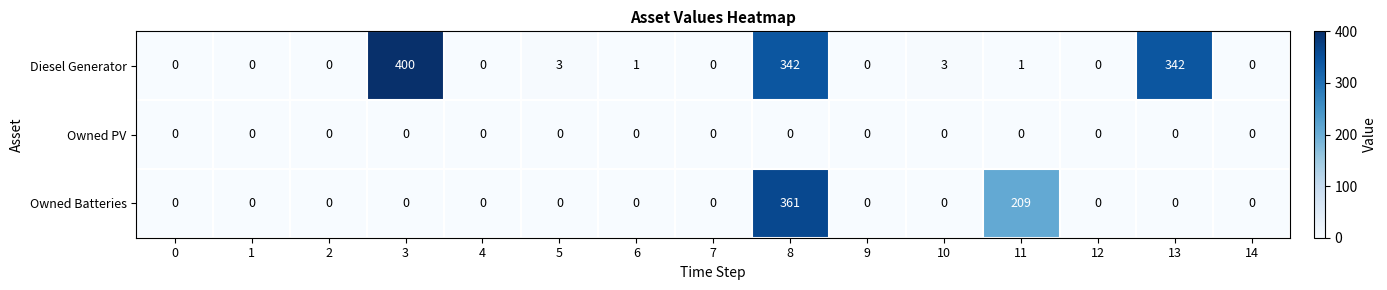

At how many categories does at least one series exceed 271?

3